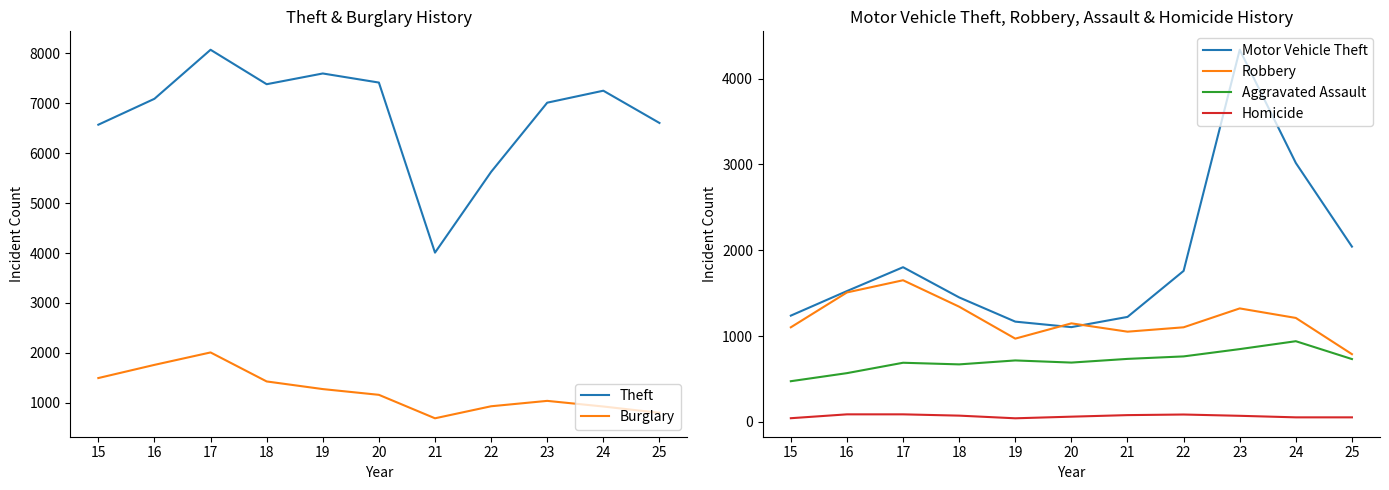

What is the difference between the maximum and minimum values in the Motor Vehicle Theft series?

3231